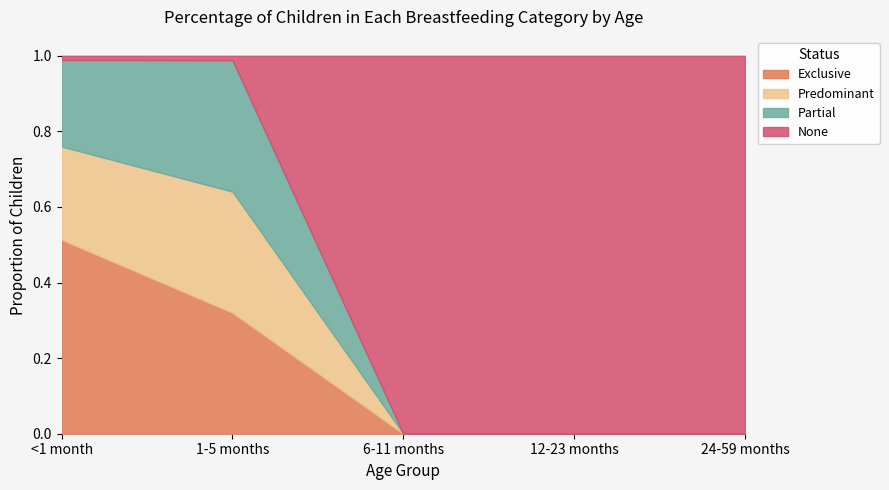

Which category has the lowest value across all series?

6-11 months